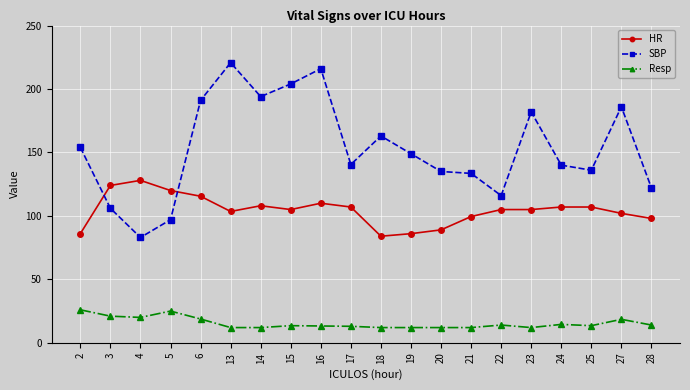

What are all the series names shown in the legend?

HR, SBP, Resp